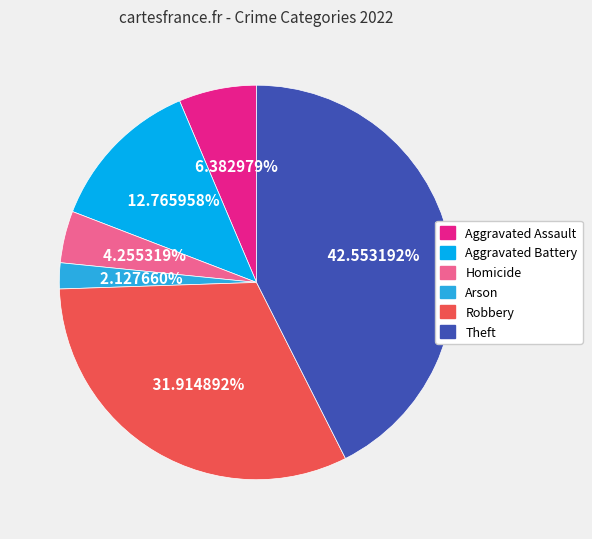

To the nearest percent, what percentage of the pie is Theft?

43%